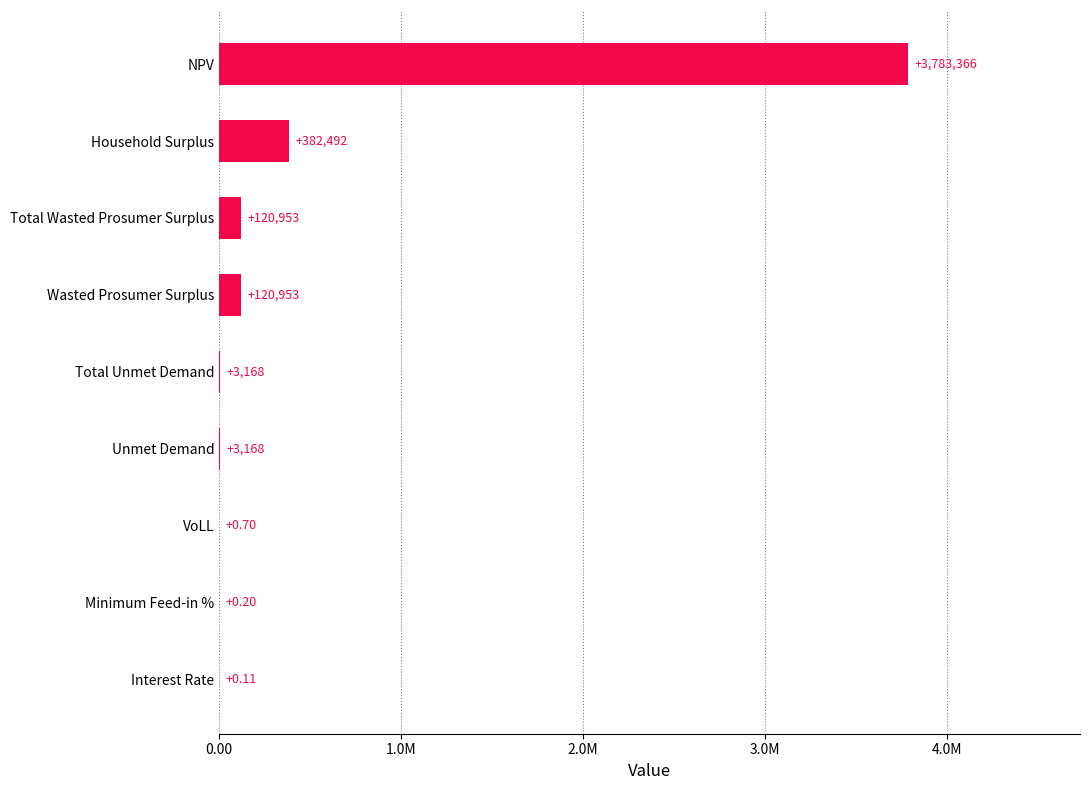

What is the average value?

490455.8